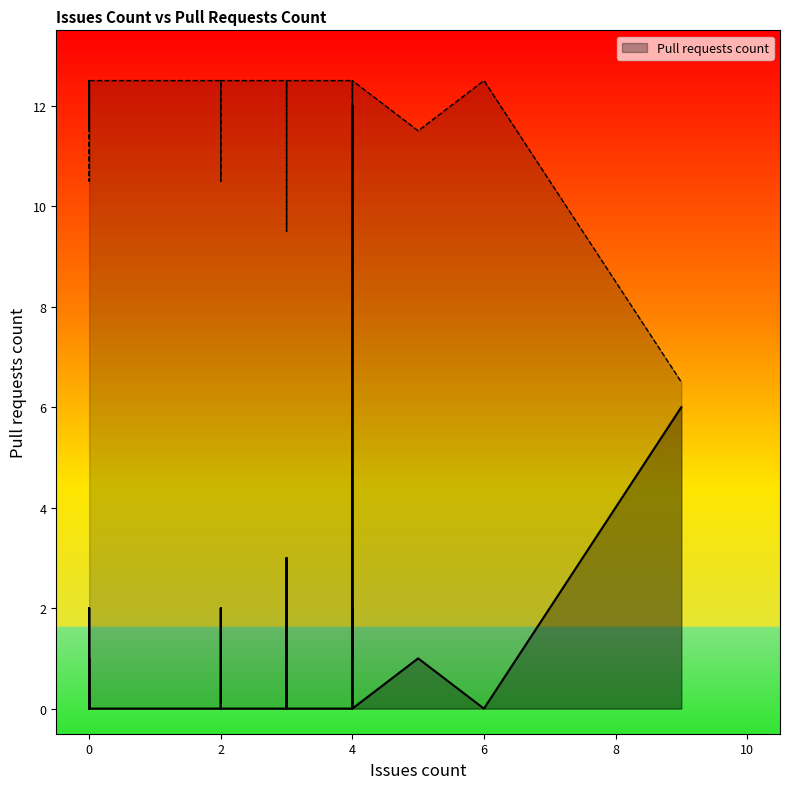

Does the chart have visible grid lines?

No